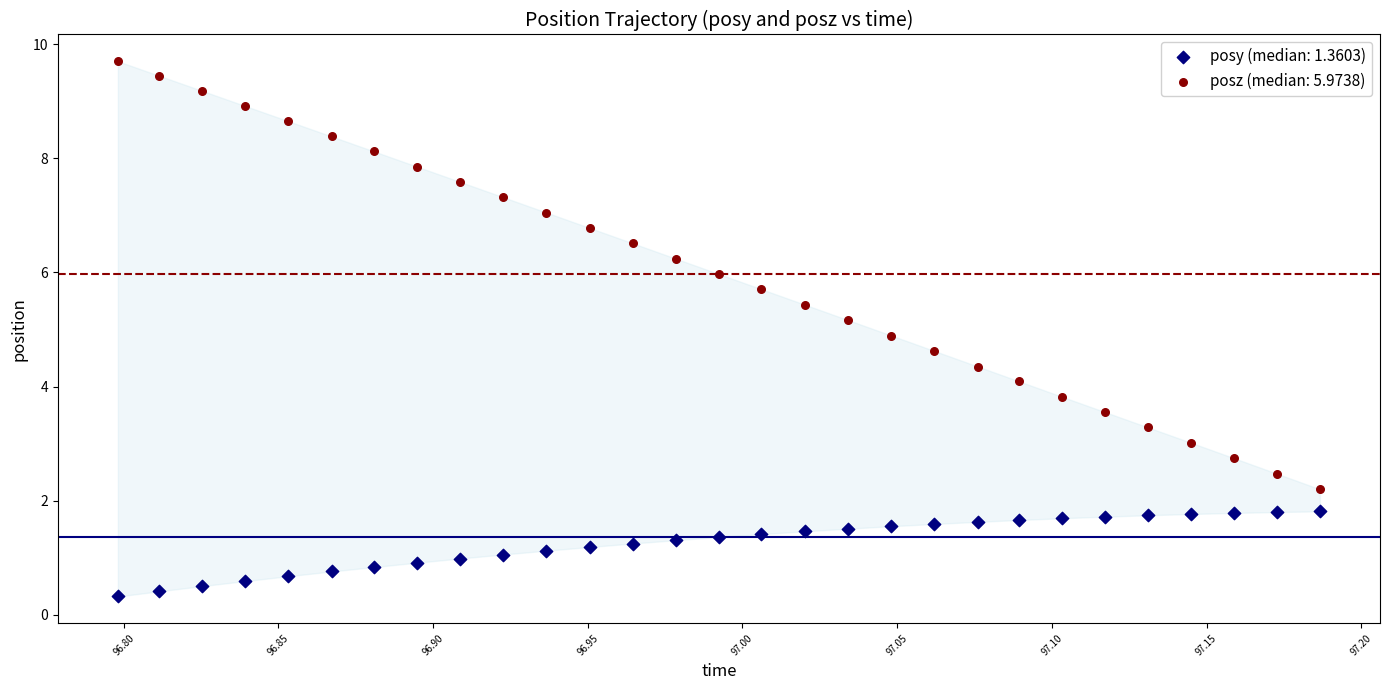

What is the X range (max minus min) for the scatter plot?

0.4